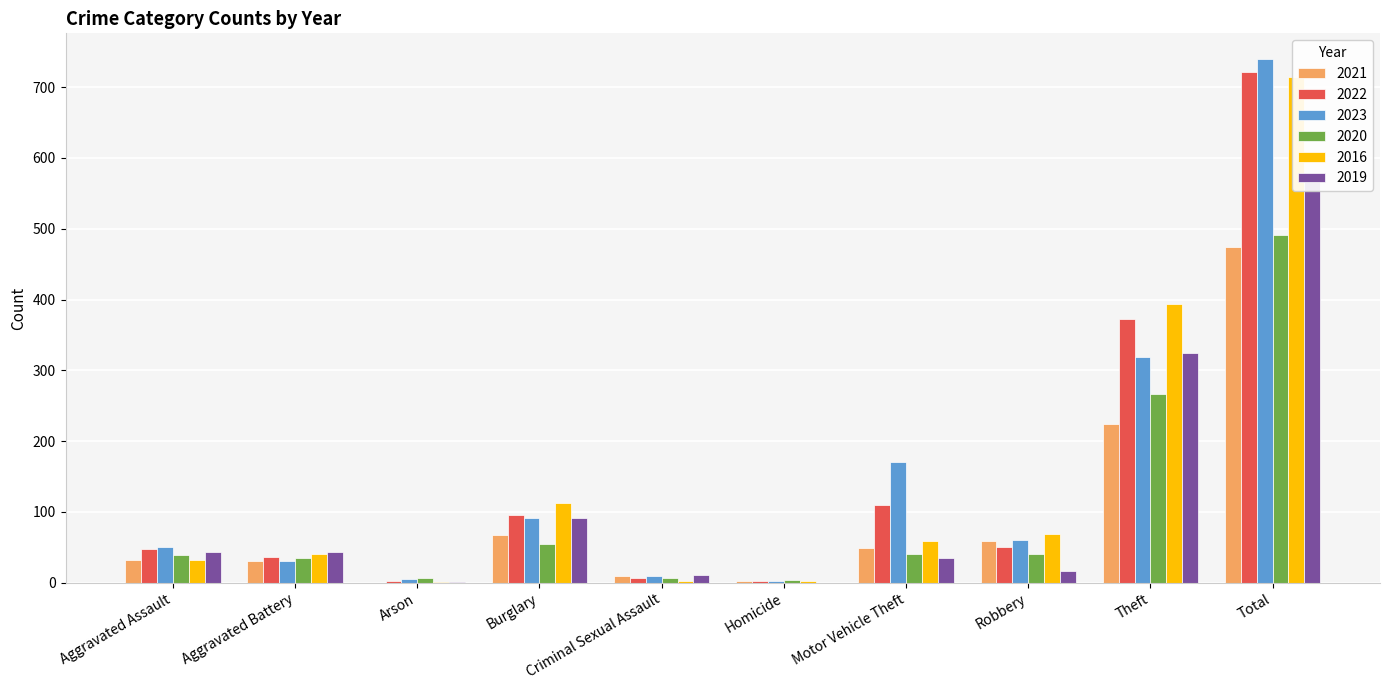

Are the bars grouped side by side (vs. stacked)?

Yes